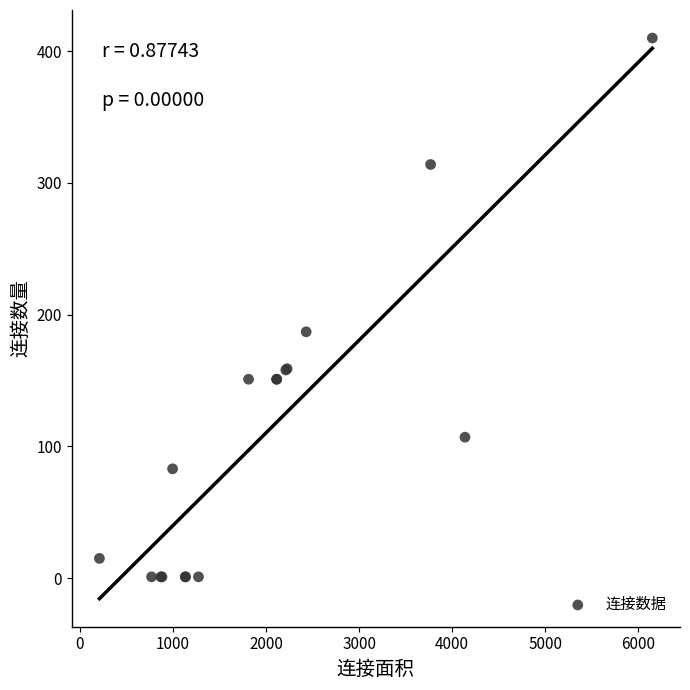

What Y value in the scatter plot is closest to 205?

187